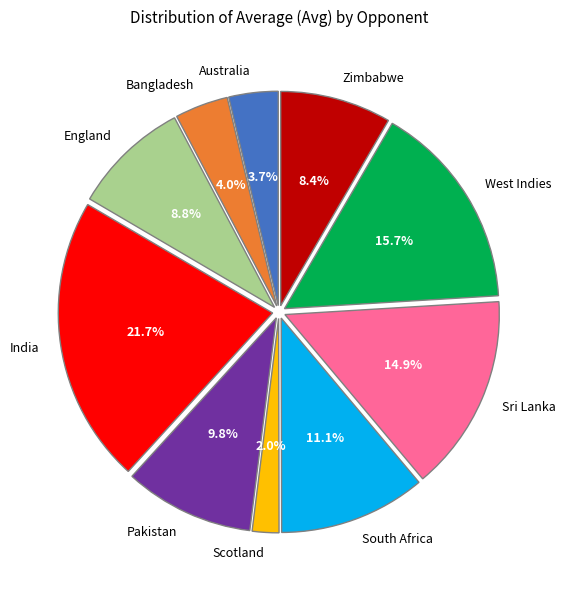

What is the ratio of the value at Australia to the value at South Africa?

0.3